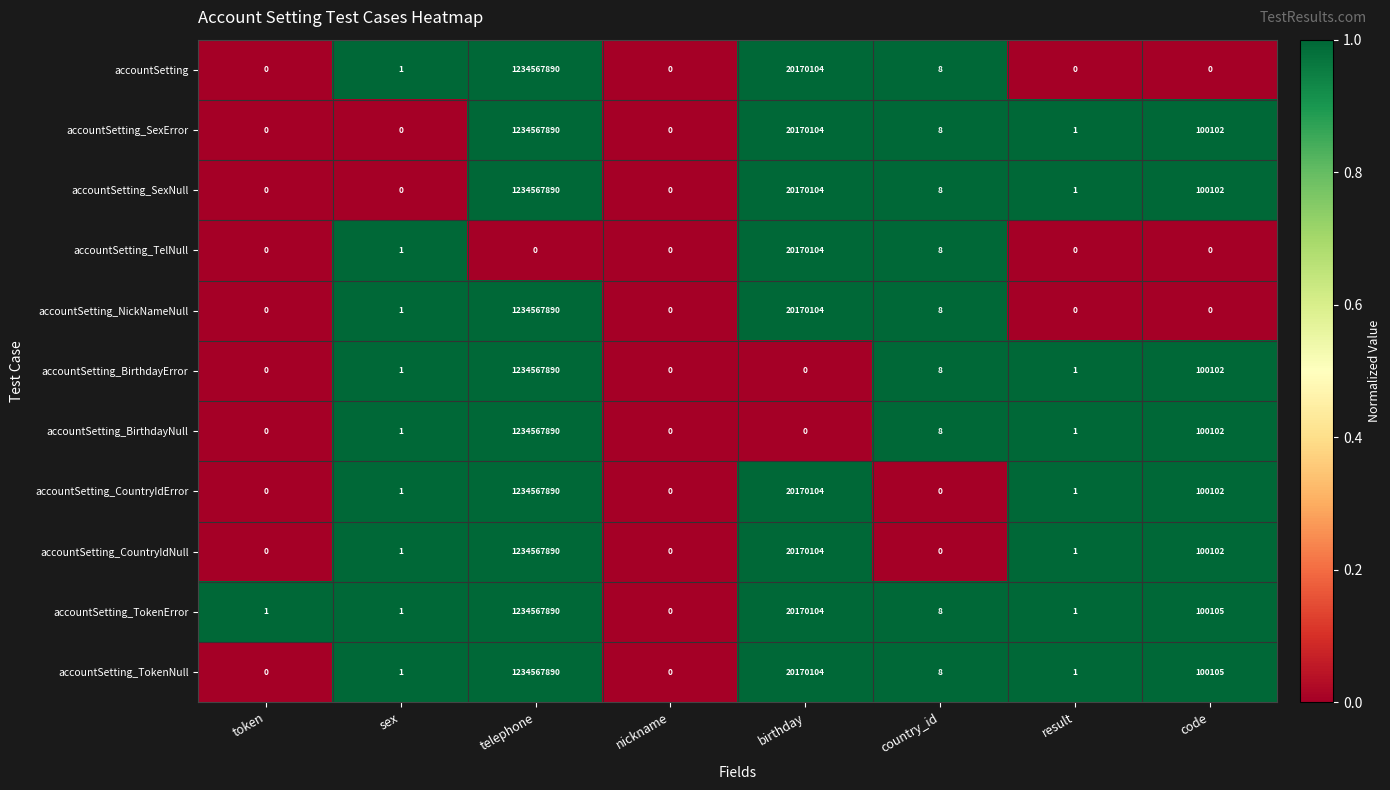

What is the greatest value displayed?

1234567890